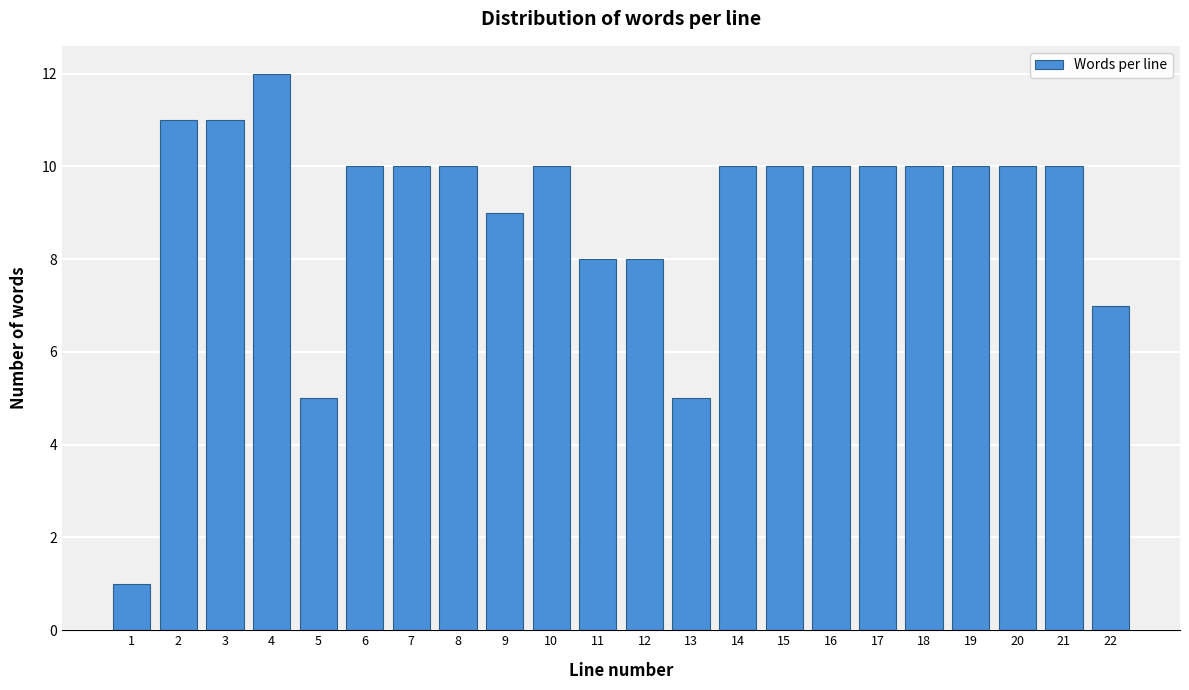

Reading left to right, list all the values displayed in this chart.

1=1	2=11	3=11	4=12	5=5	6=10	7=10	8=10	9=9	10=10	11=8	12=8	13=5	14=10	15=10	16=10	17=10	18=10	19=10	20=10	21=10	22=7